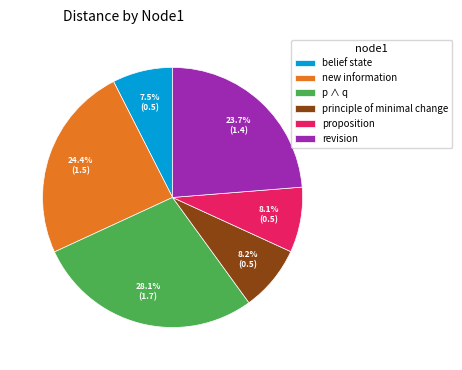

Count the number of slices in the pie.

6